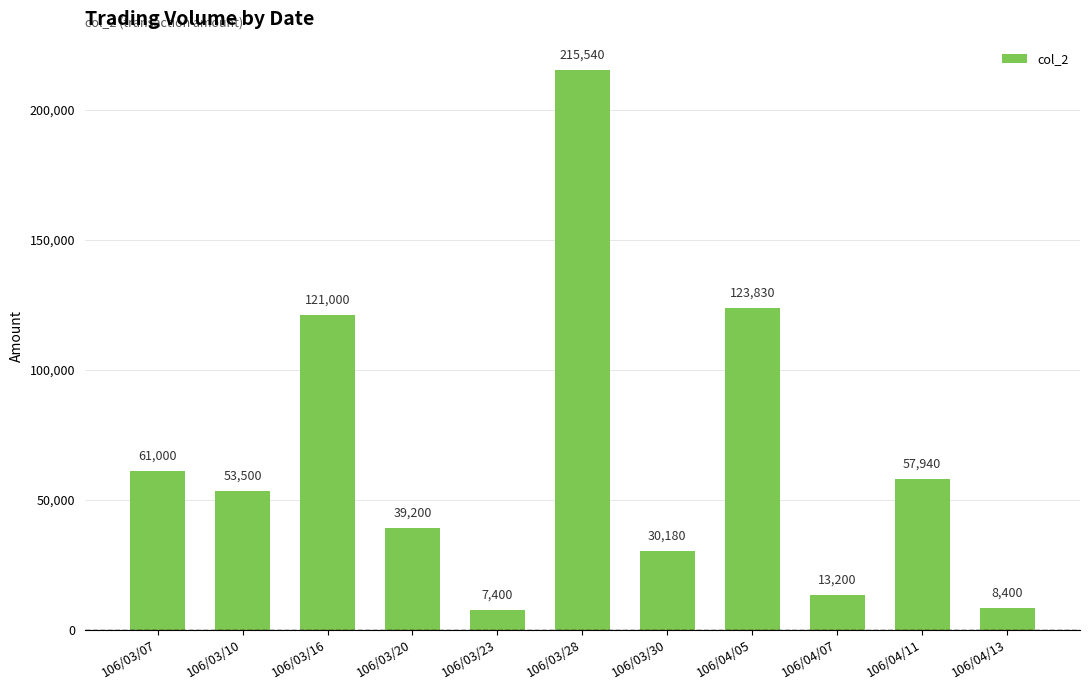

At which label is the value closest to 111470?

106/03/16